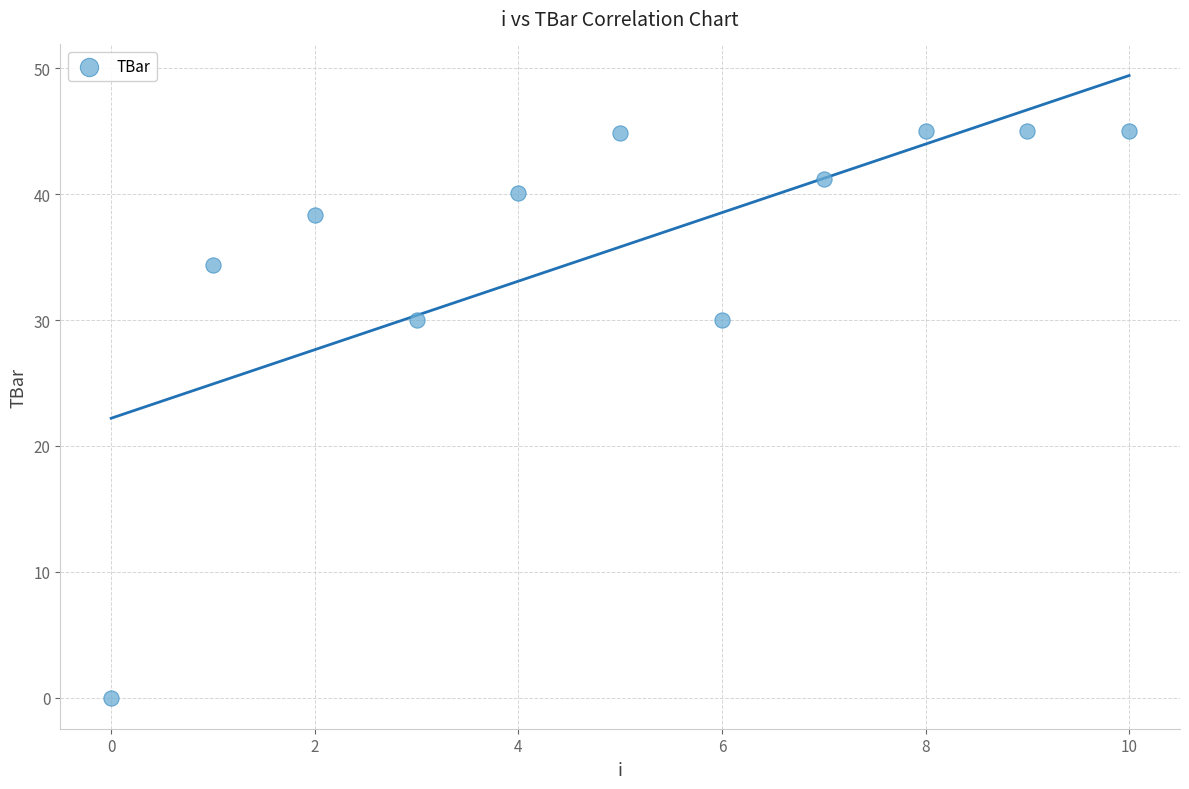

What is the range of Y values (max minus min)?

45.0